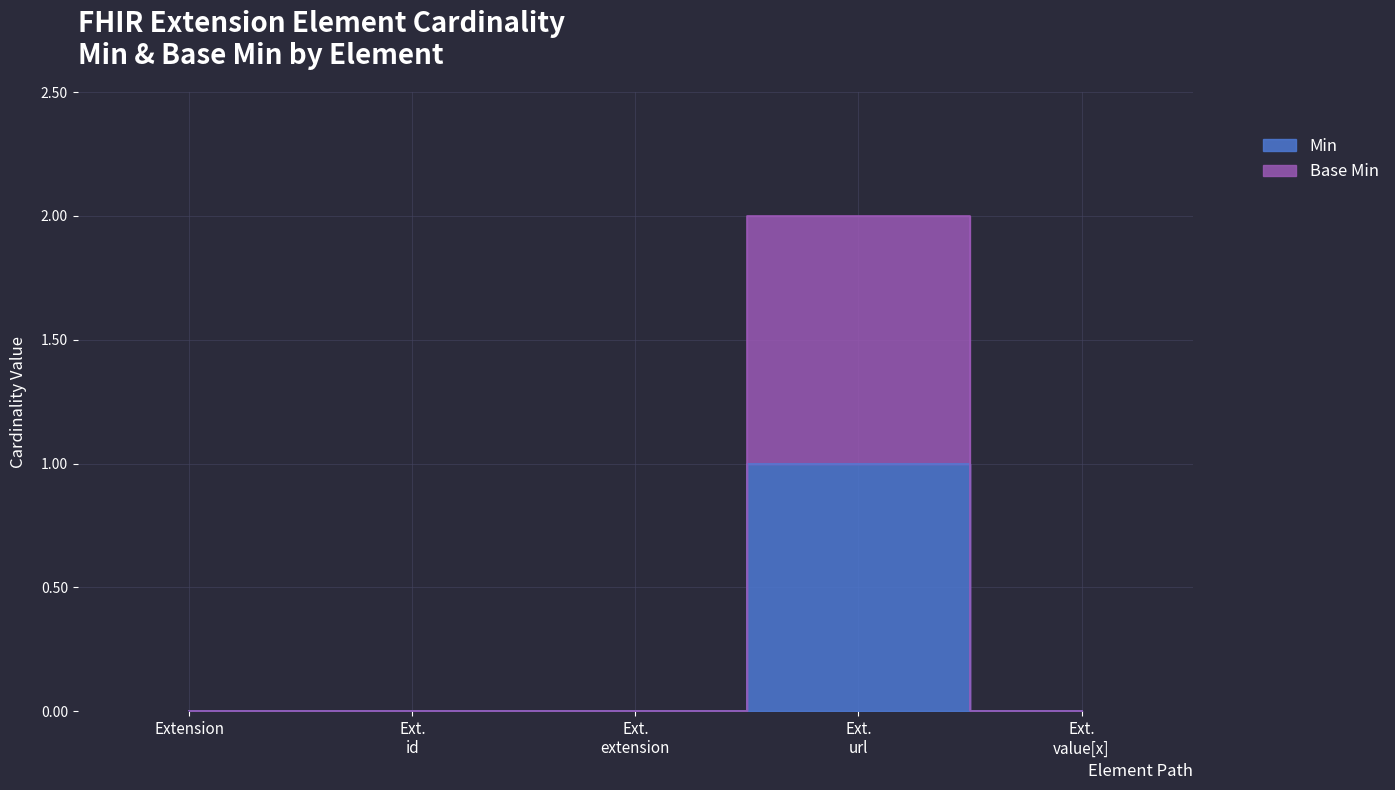

What is the sum of the Base Min values at Extension and Ext. url?

2